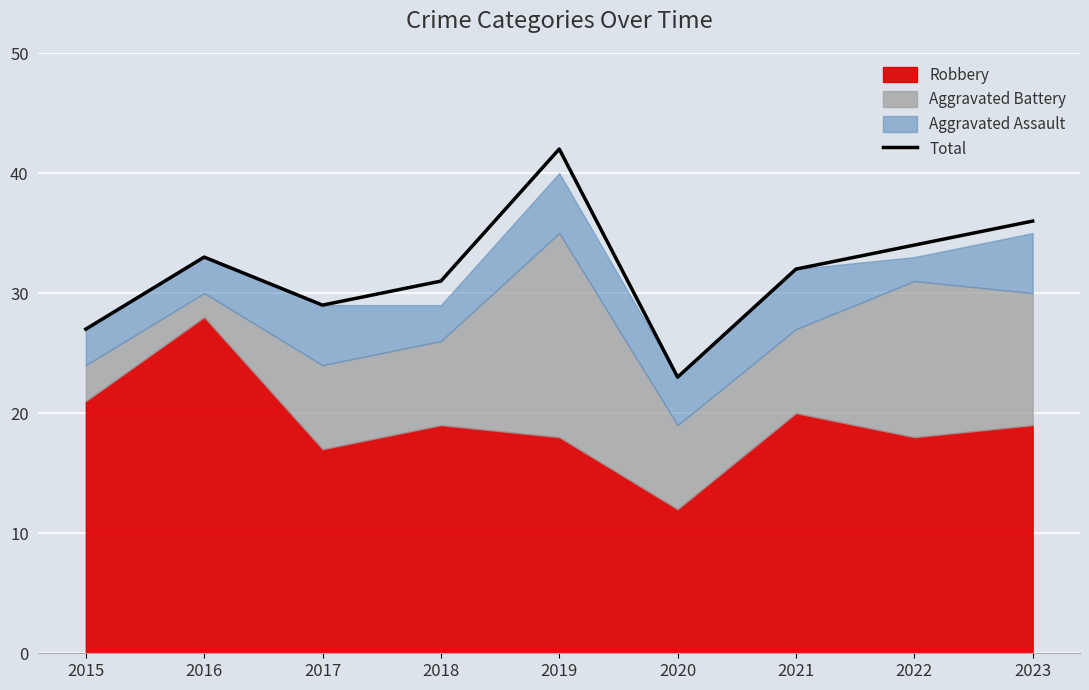

Reading left to right, extract all data points from this chart.

27	33	29	31	42	23	32	34	36